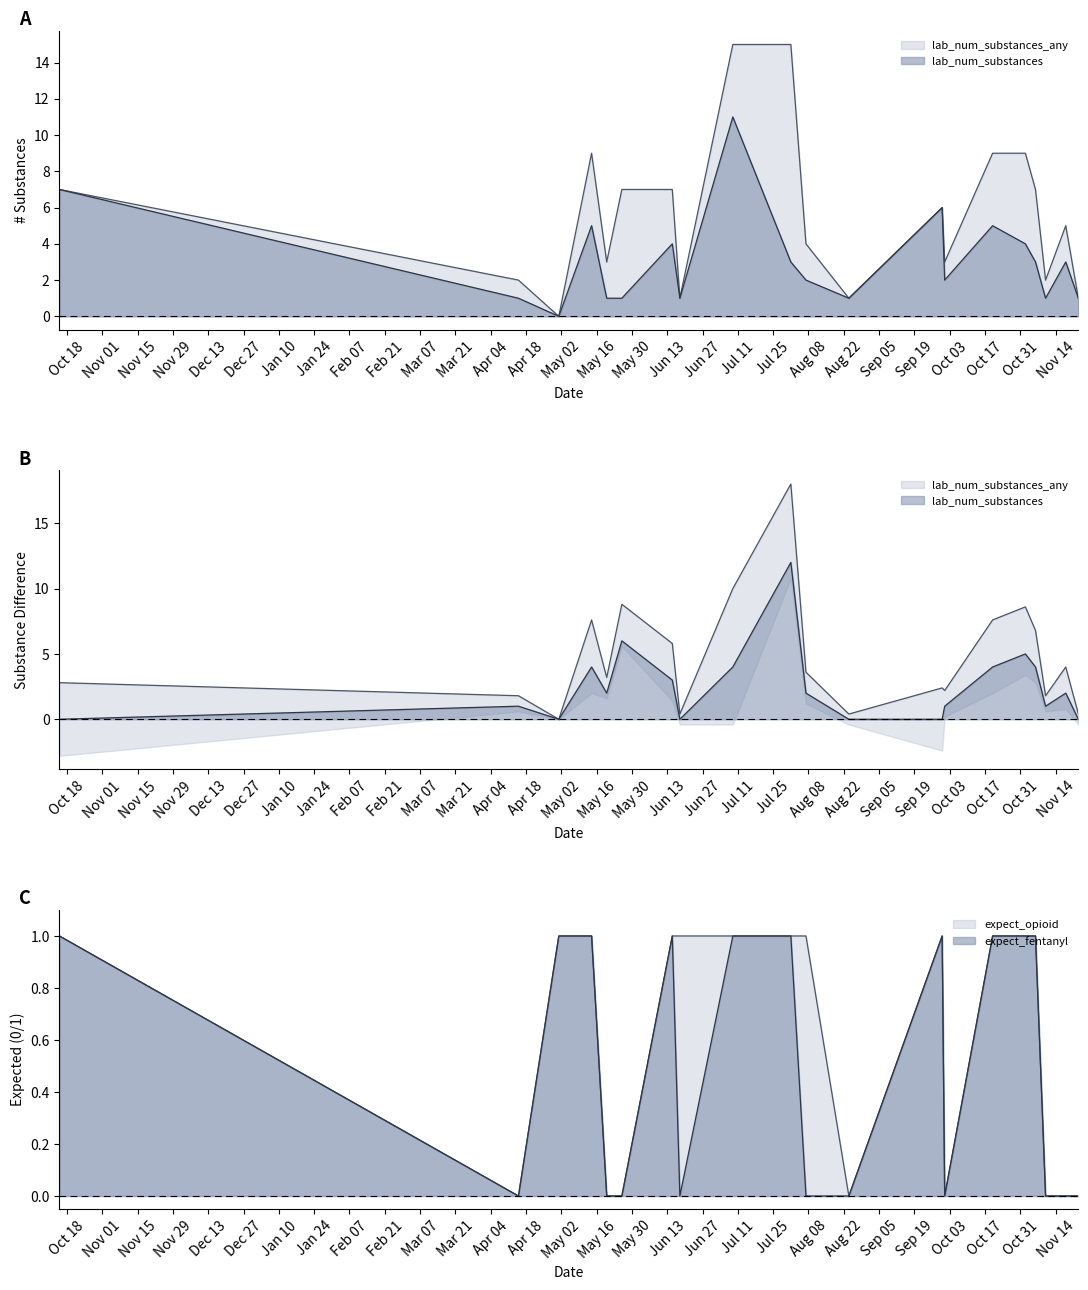

Does the chart display data point markers on the line(s)?

No